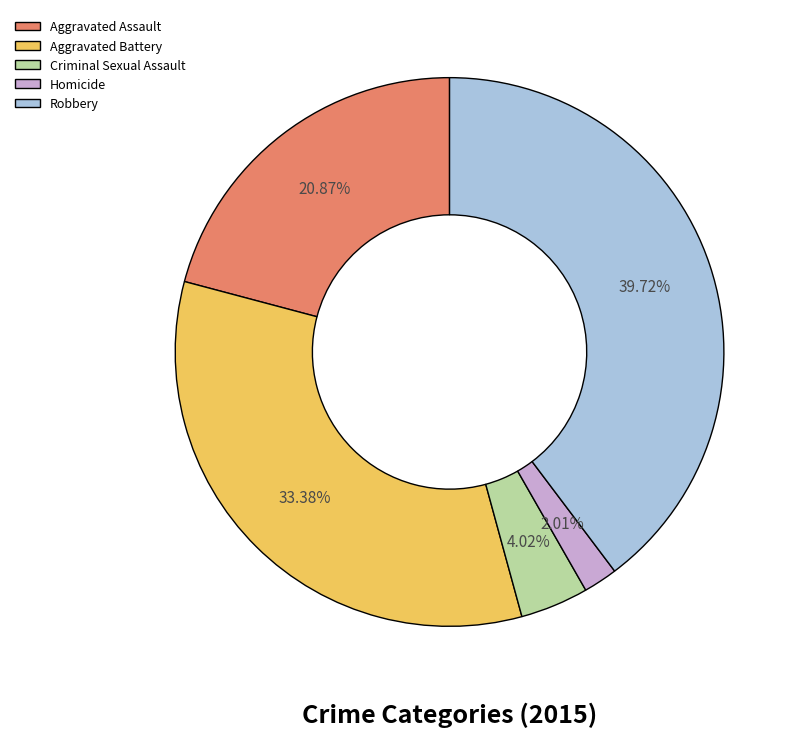

Is the sum of Robbery and Aggravated Assault greater than half?

Yes